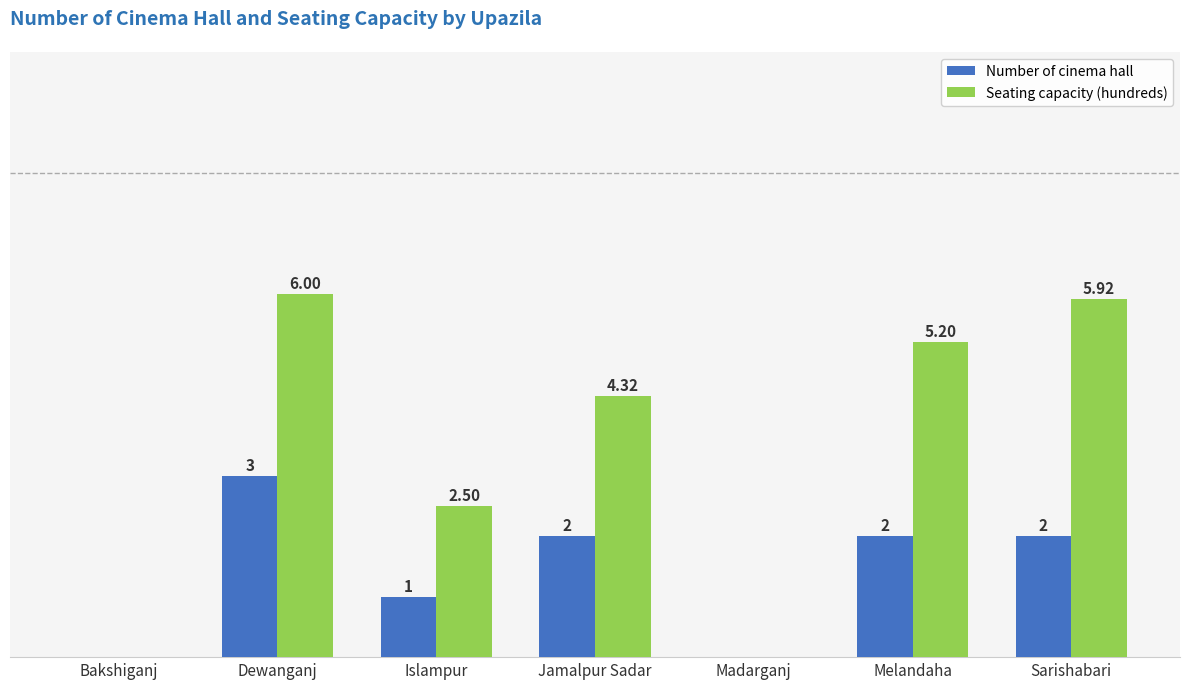

Which category has the highest value across all series?

Dewanganj